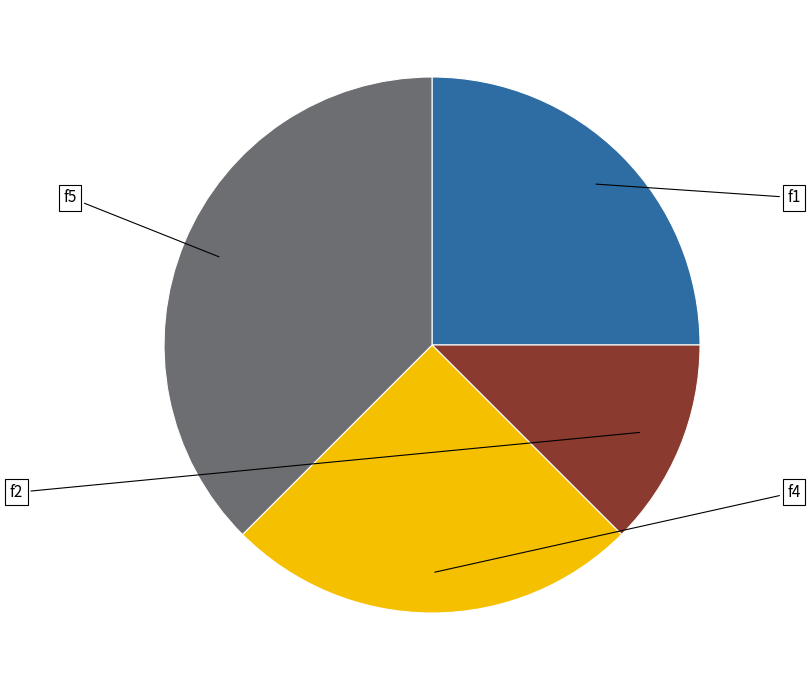

What is the ratio of the value at f5 to the value at f4?

1.5